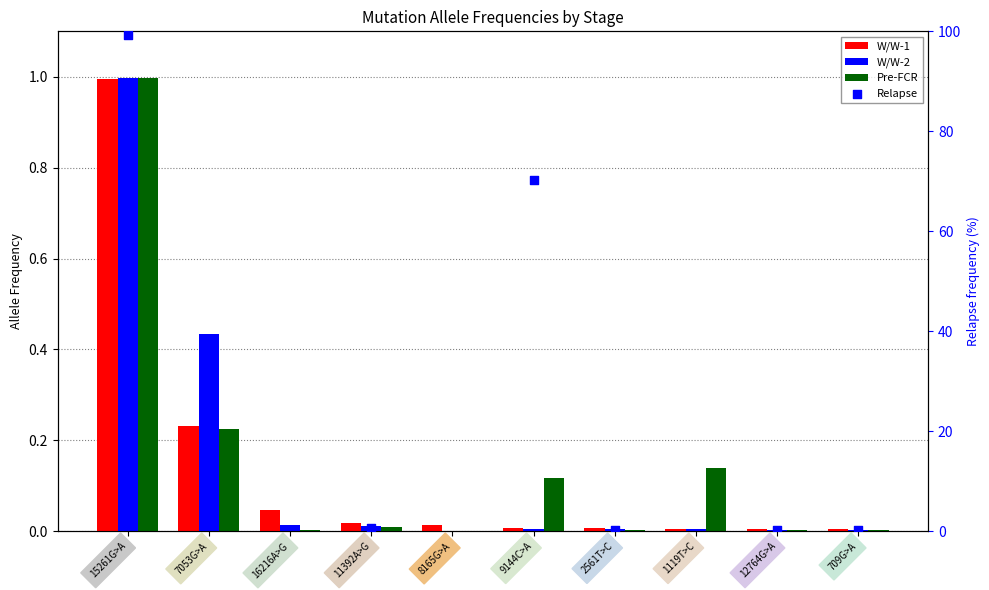

At which category is the sum across all series the highest?

15261G>A